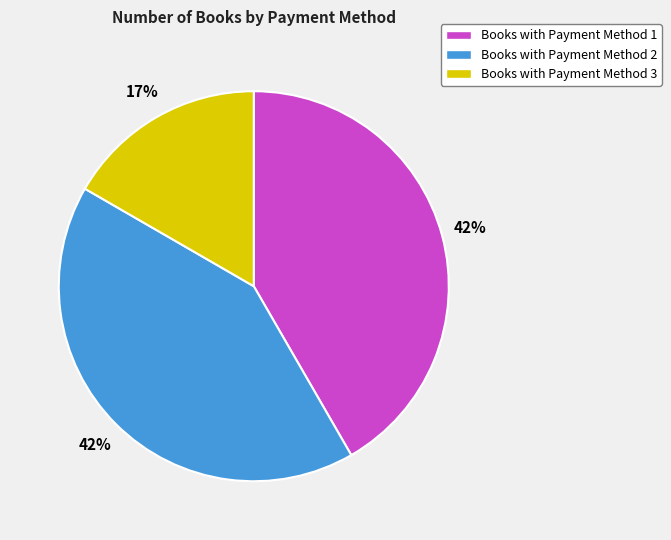

Does any single category account for the majority?

No